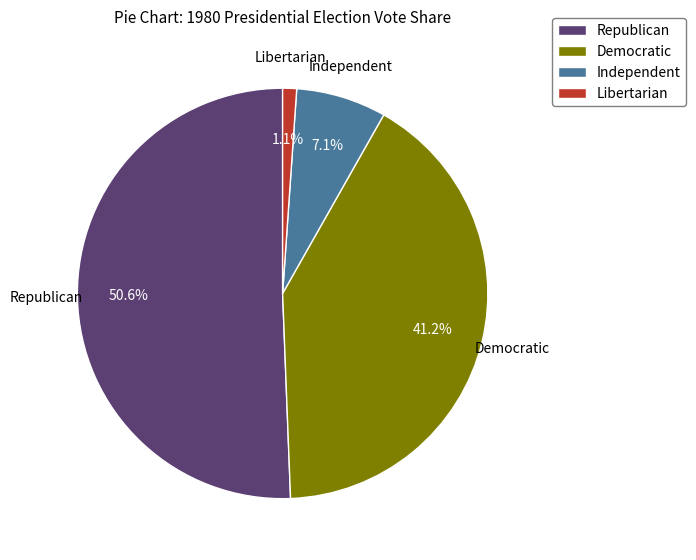

Which slice is the smallest?

Libertarian